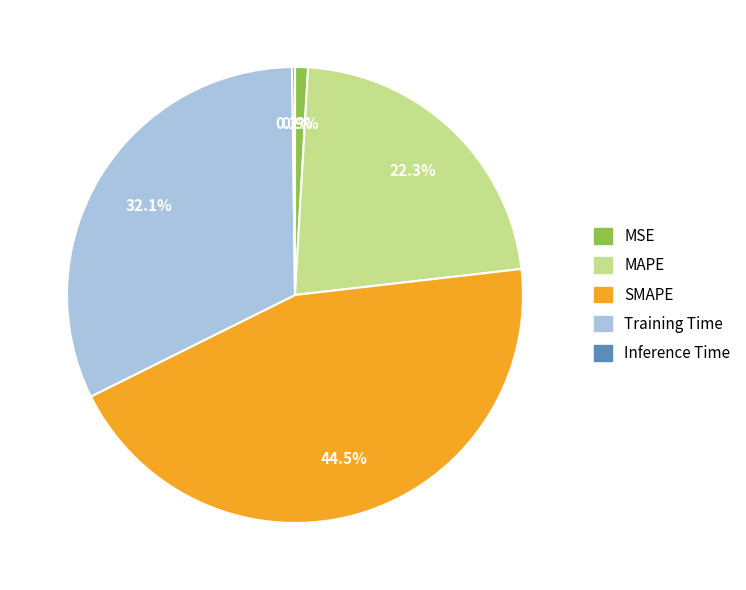

What is the total percentage of MAPE and Training Time?

54.4%